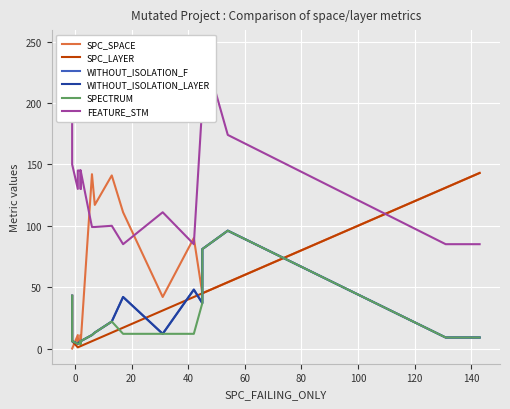

What is the minimum value for WITHOUT_ISOLATION_LAYER?

4